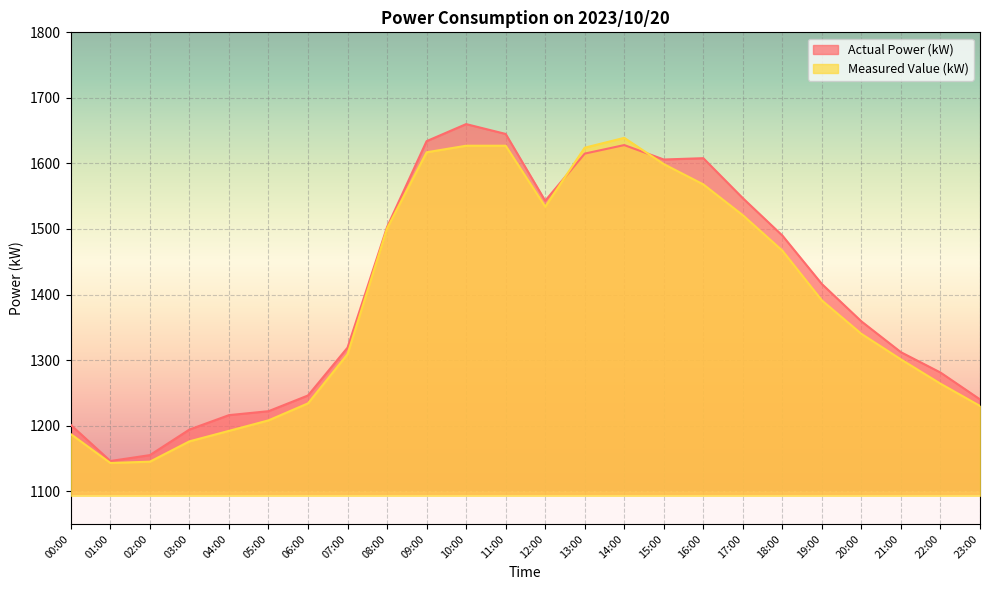

Which series has the largest range (max minus min)?

Actual Power (kW)